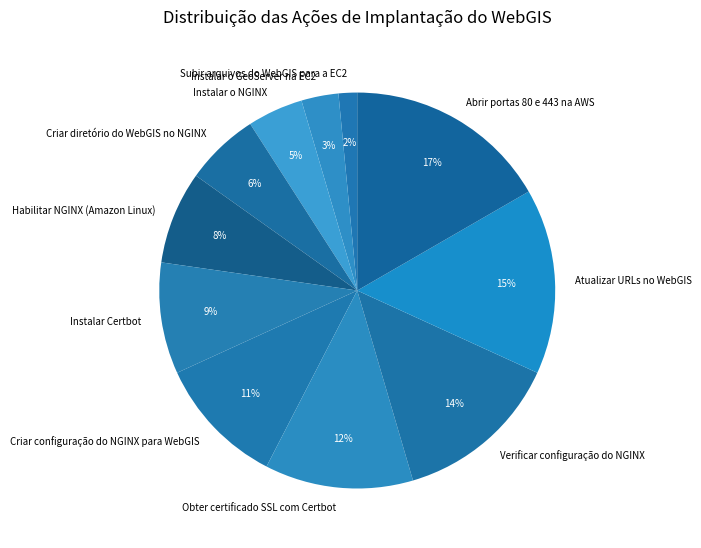

To the nearest percent, what percentage of the pie is Instalar o NGINX?

5%